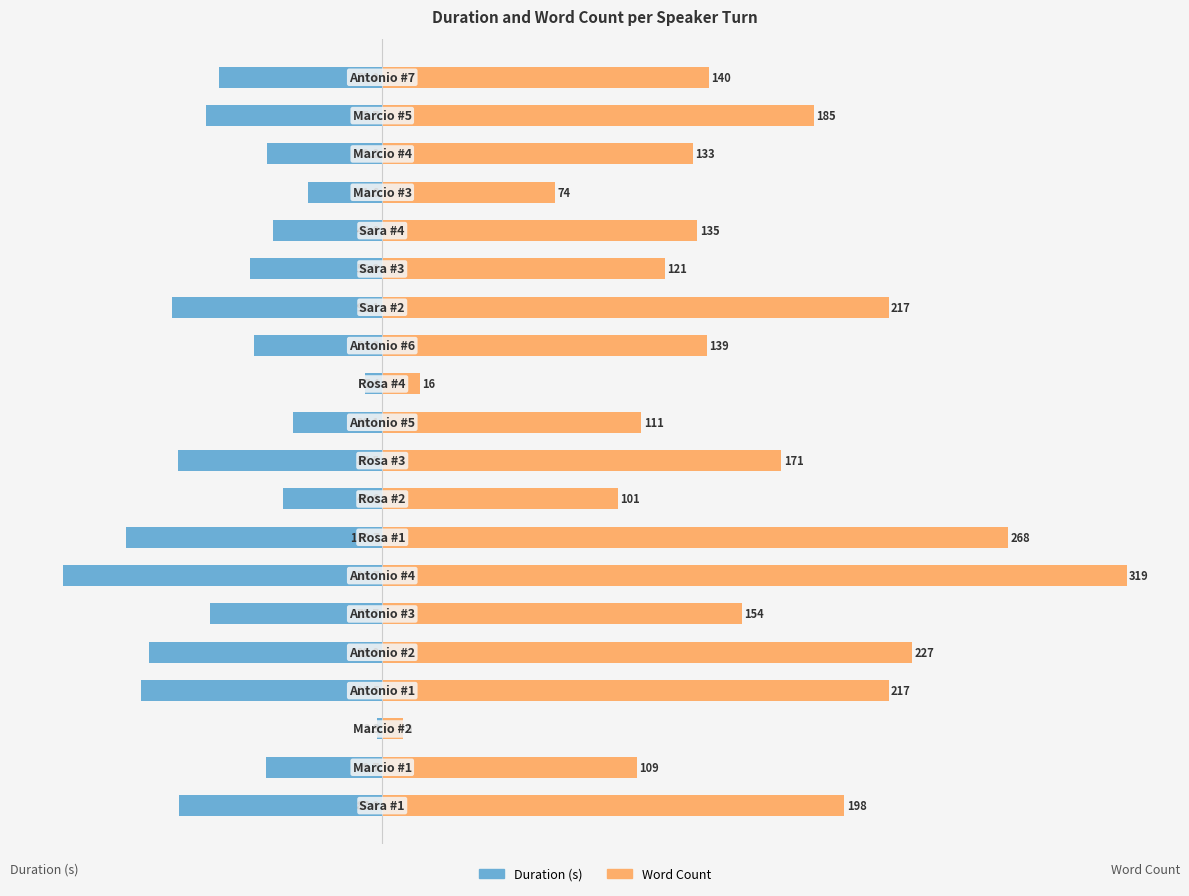

What is the difference between the Word Count values at 3 and 17?

84.0